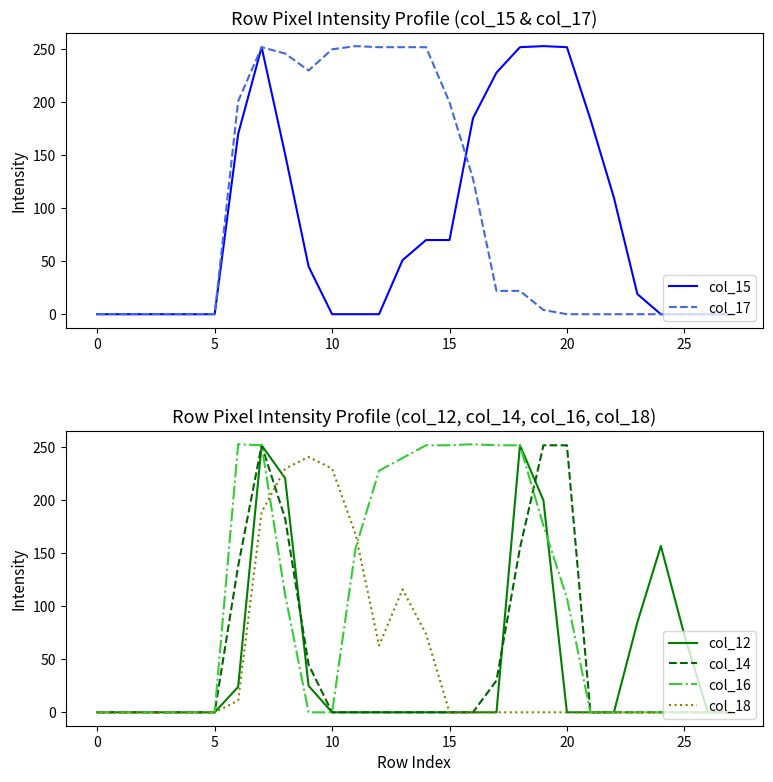

The col_18 series shows -147 at 25. True or false?

False